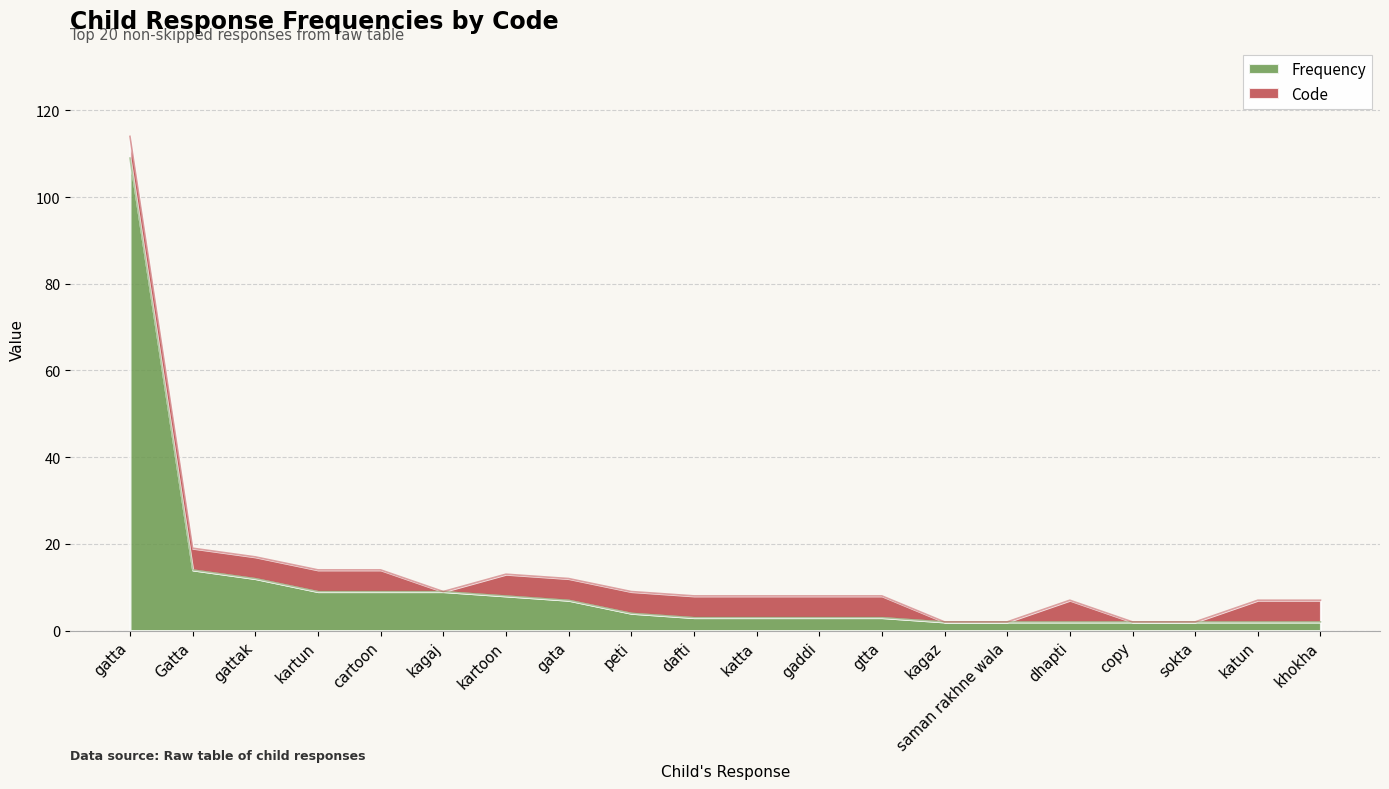

What is the total value across all series at gattak?

17